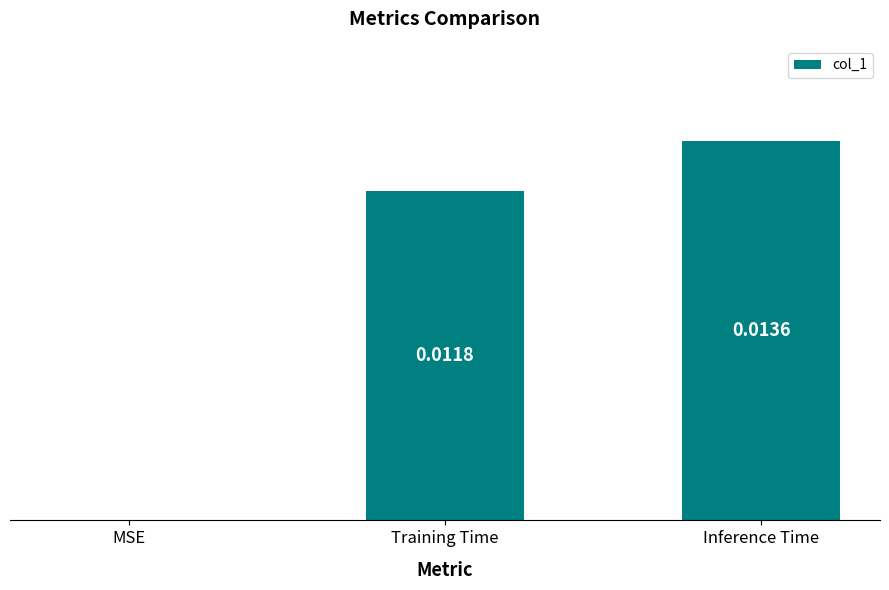

At which category does the chart reach its peak across all series?

Inference Time